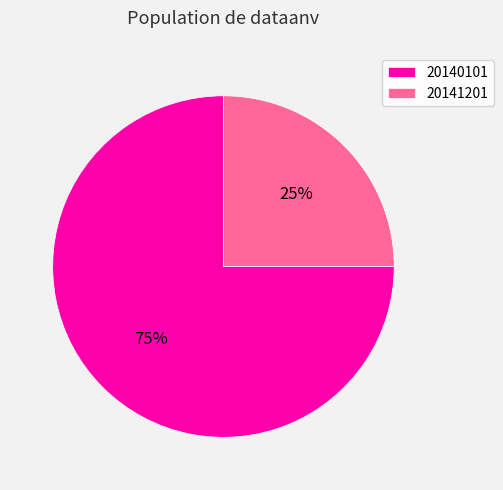

Is the sum of 20140101 and 20141201 greater than half?

Yes